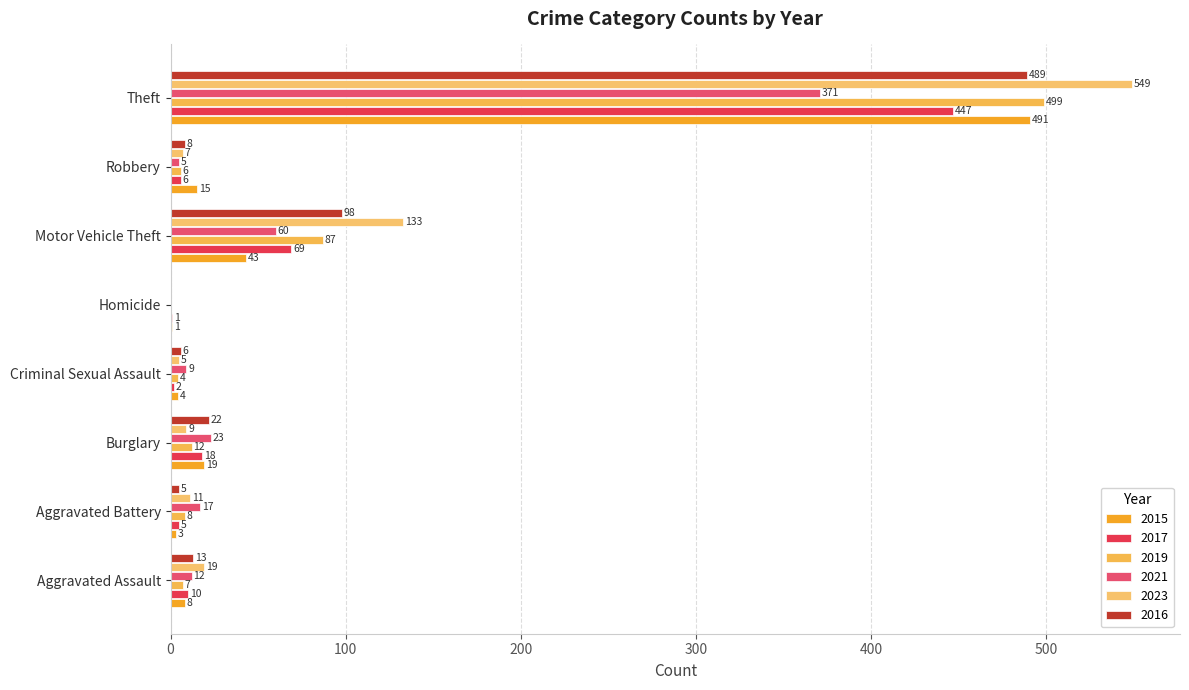

Rank the series by their maximum value, from highest to lowest.

2023, 2019, 2015, 2016, 2017, 2021